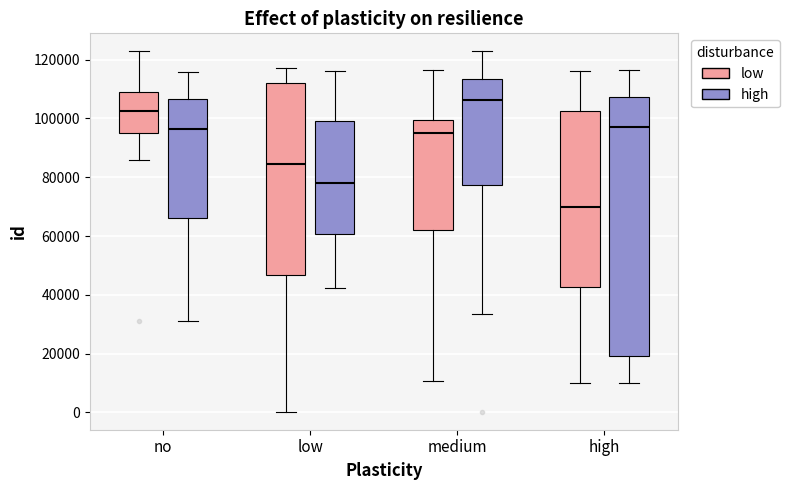

Reading left to right, transcribe this box plot: for each box, give where its median line is, the range the box spans, and where its two whiskers end, as read against the y-axis. The values are not printed on the chart, so give them approximately, as read against the axis.

no (low): median 102000, box 96000 to 108000, whiskers 86000 to 122000
no (high): median 96000, box 66000 to 106000, whiskers 32000 to 116000
low (low): median 84000, box 46000 to 112000, whiskers 0 to 118000
low (high): median 78000, box 60000 to 100000, whiskers 42000 to 116000
medium (low): median 96000, box 62000 to 100000, whiskers 10000 to 116000
medium (high): median 106000, box 78000 to 114000, whiskers 34000 to 122000
high (low): median 70000, box 42000 to 102000, whiskers 10000 to 116000
high (high): median 98000, box 20000 to 108000, whiskers 10000 to 116000